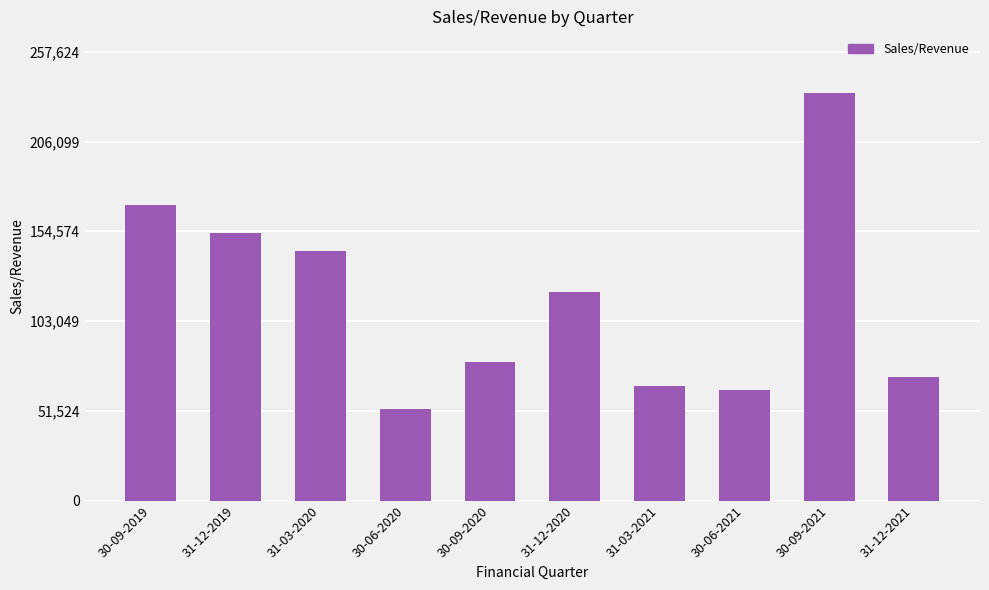

Reading left to right, extract all data points from this chart.

30-09-2019=169895.0	31-12-2019=153864.0	31-03-2020=143102.0	30-06-2020=52333.7	30-09-2020=79290.0	31-12-2020=119748.0	31-03-2021=65793.0	30-06-2021=63326.0	30-09-2021=234204.0	31-12-2021=70730.0